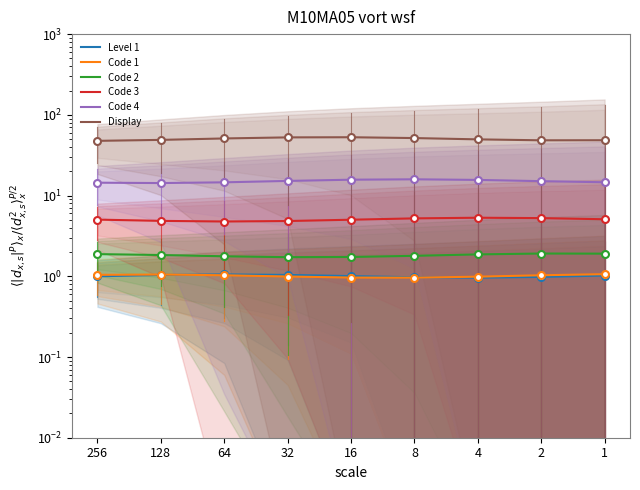

What is the difference between the highest and lowest values at 1?

47.4